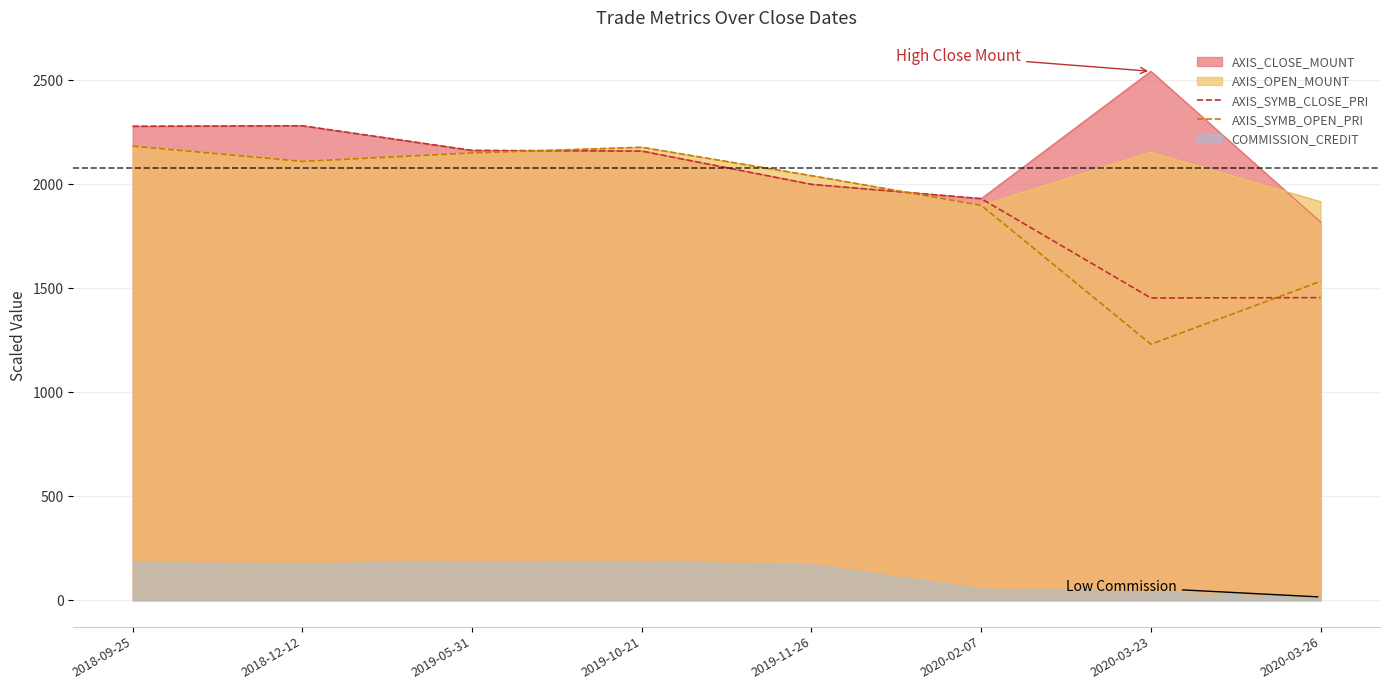

What value does the AXIS_SYMB_OPEN_PRI series have at 2019-10-21?

2178.4